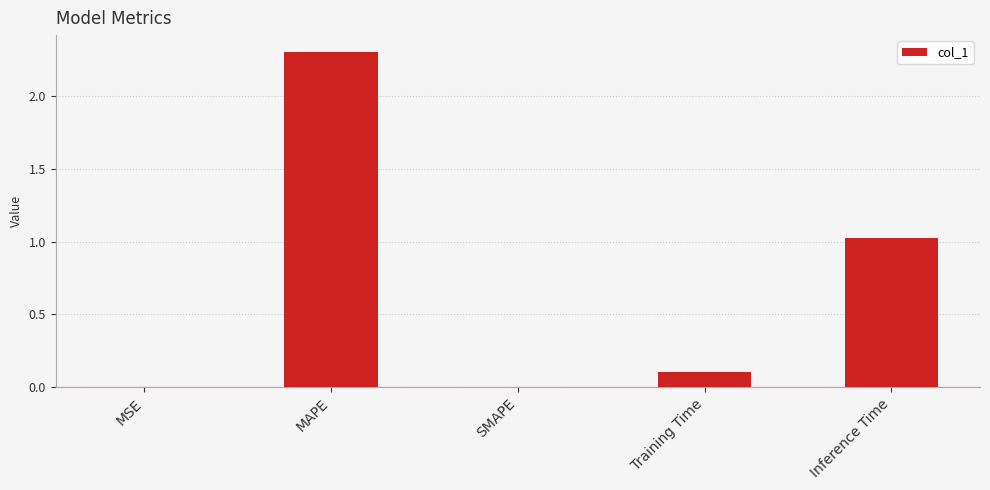

What is the sum of all values?

3.4